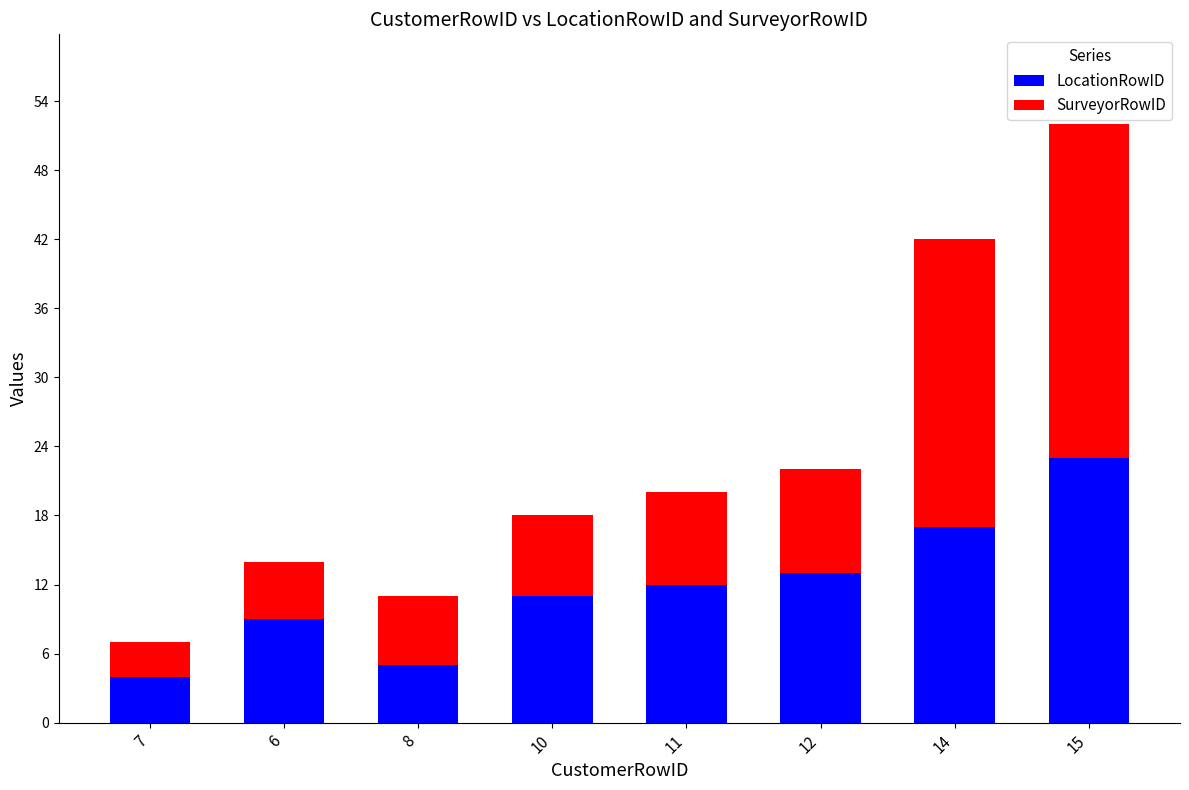

What is the minimum value for LocationRowID?

4